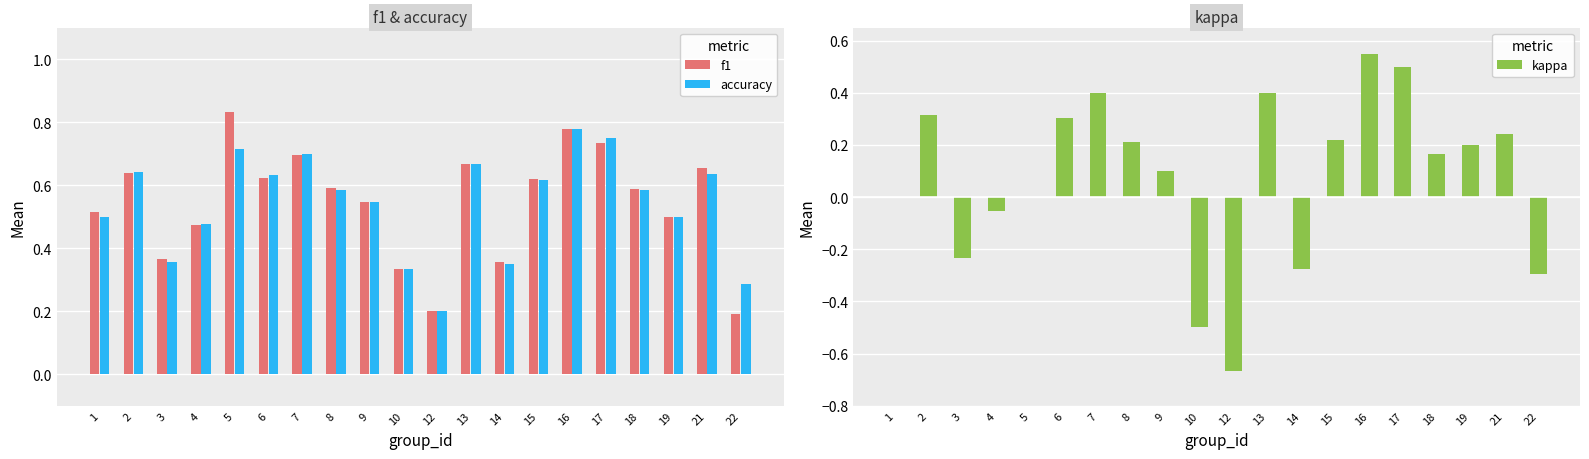

The accuracy series shows 0.8 at 18. True or false?

False